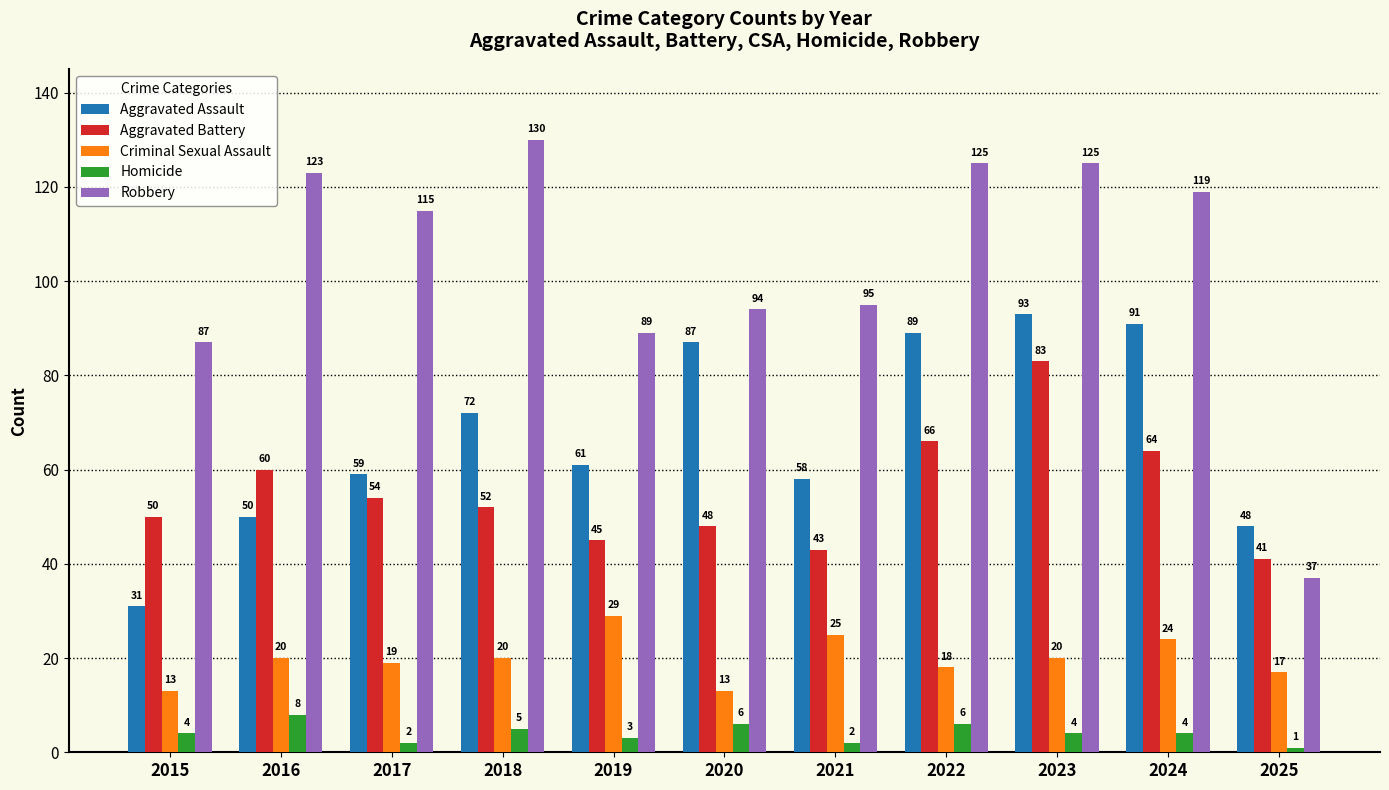

What is the spread (max minus min) of values at 2017?

113